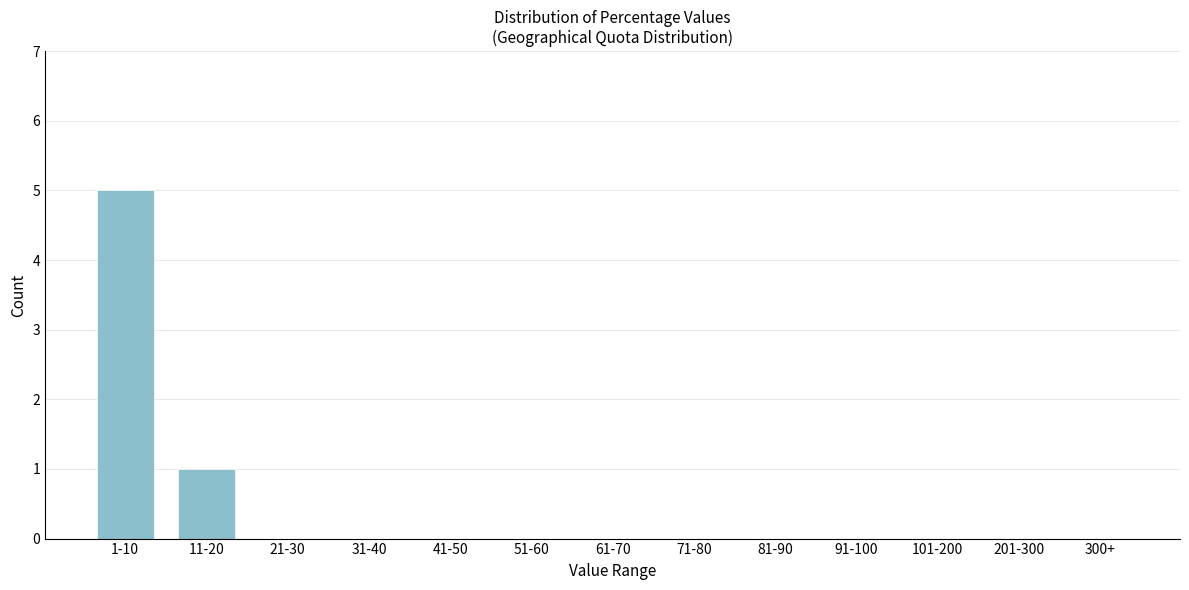

Reading left to right, extract all data points from this chart.

1-10=5	11-20=1	21-30=0	31-40=0	41-50=0	51-60=0	61-70=0	71-80=0	81-90=0	91-100=0	101-200=0	201-300=0	300+=0